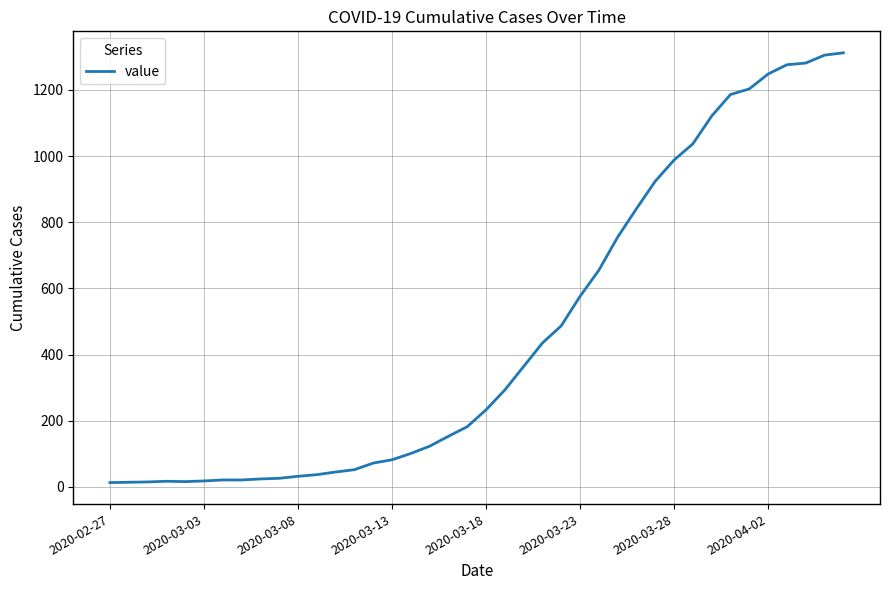

Does the chart have visible grid lines?

Yes